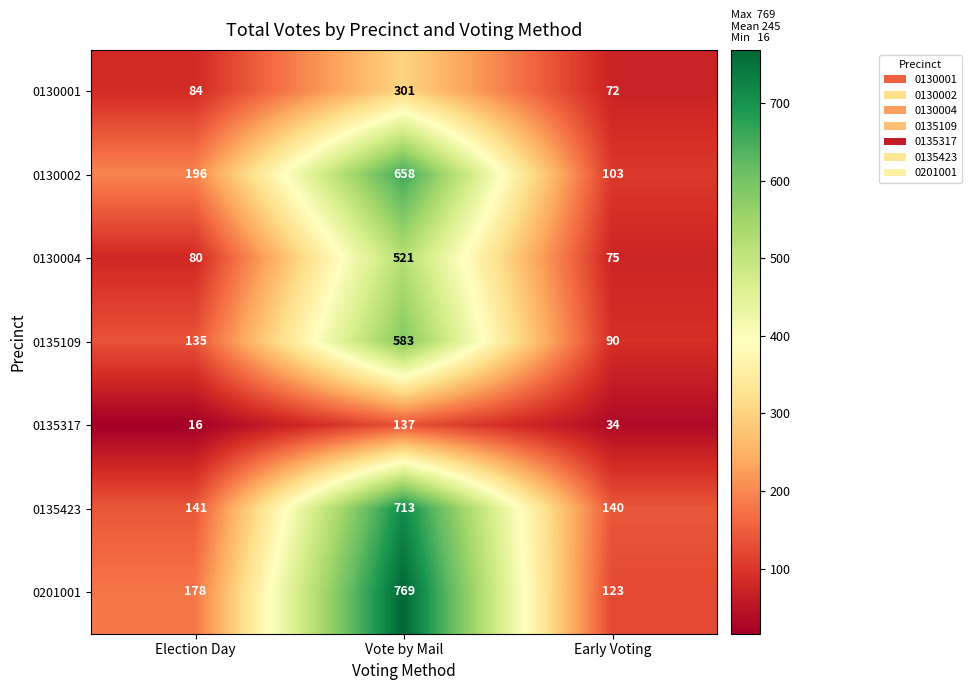

What is the difference between the highest and lowest values at Election Day?

180